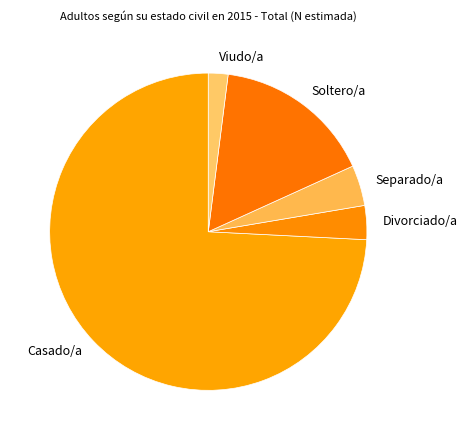

How many segments does this pie chart have?

5